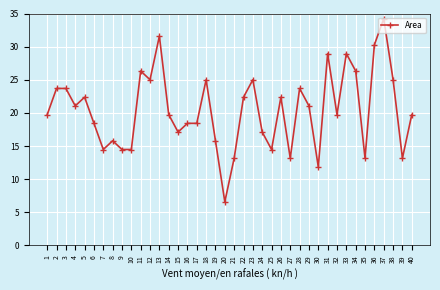

Which category has the lowest value across all series?

20